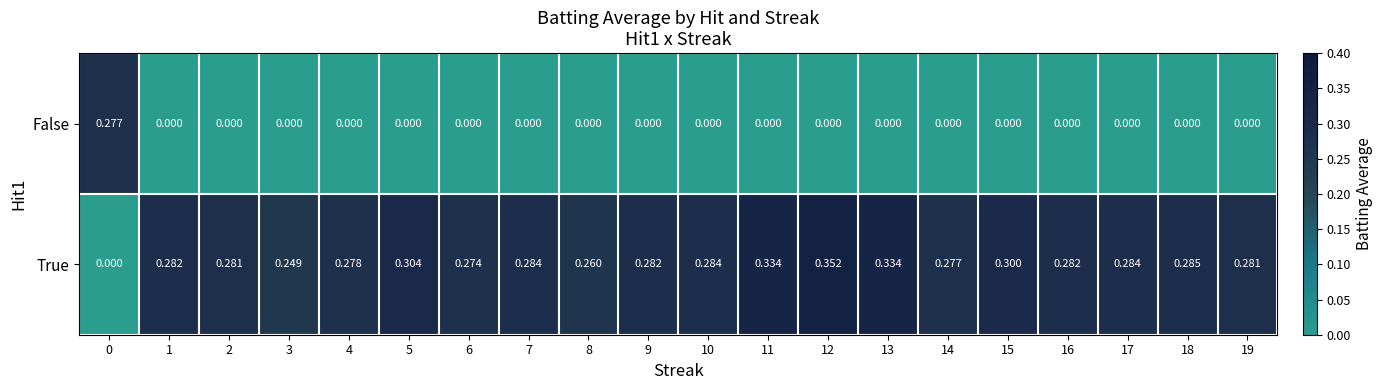

Which series has the largest range (max minus min)?

True